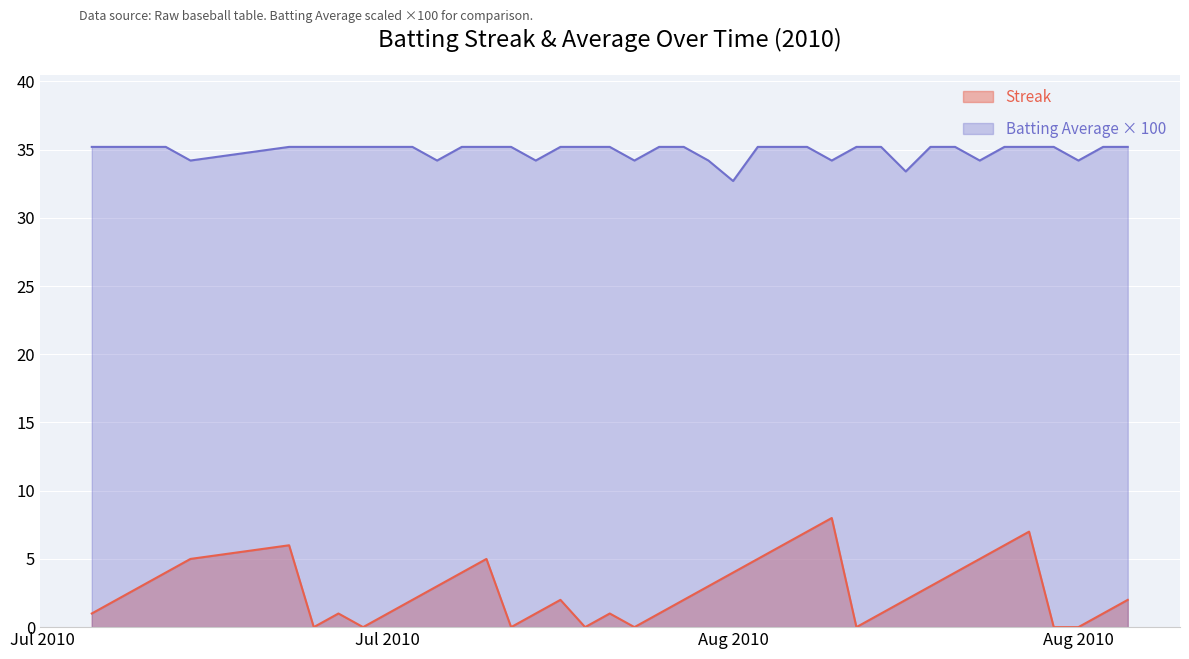

Does the chart display data point markers on the line(s)?

No